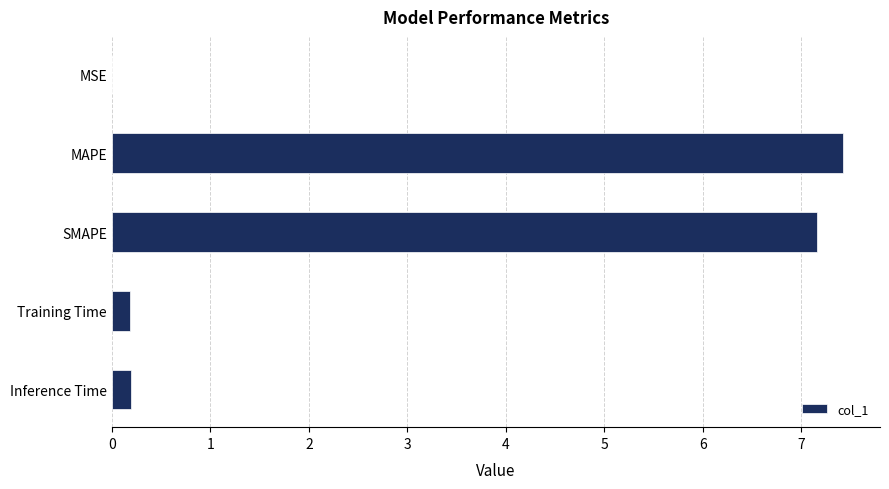

Read the value at SMAPE.

7.2